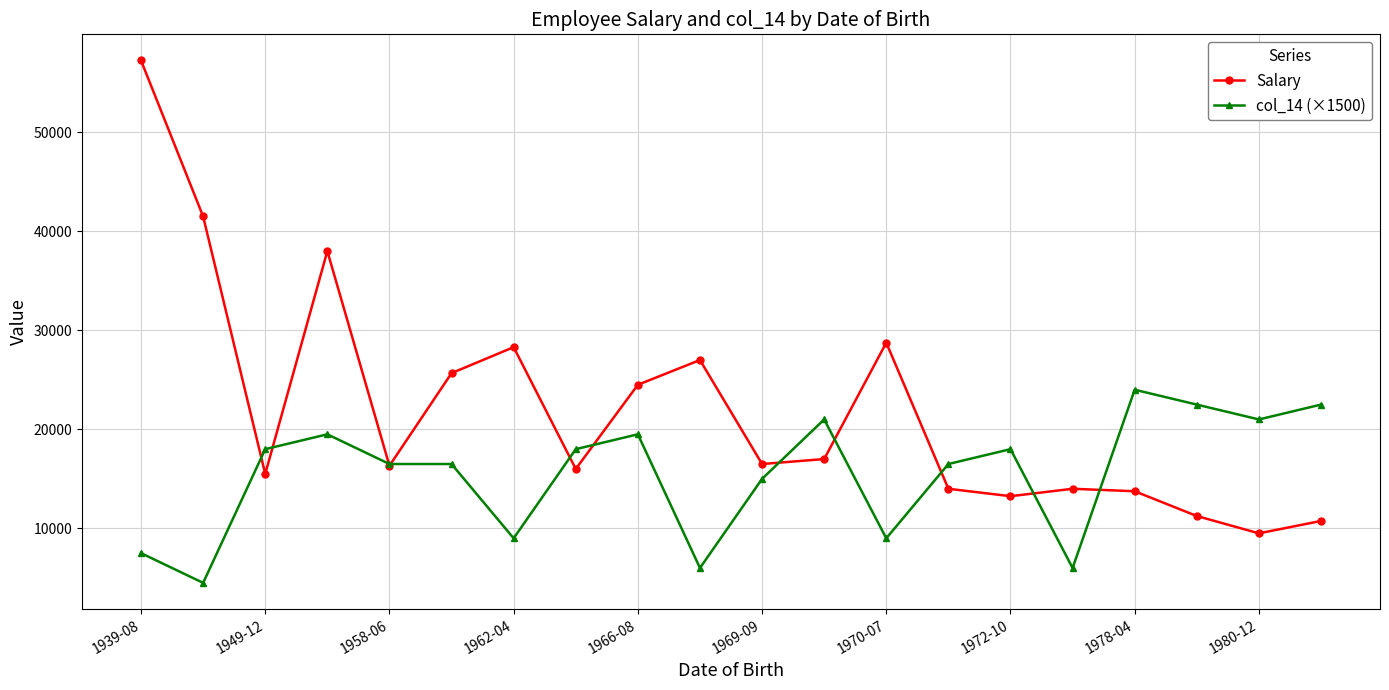

At how many categories does at least one series exceed 52624?

1